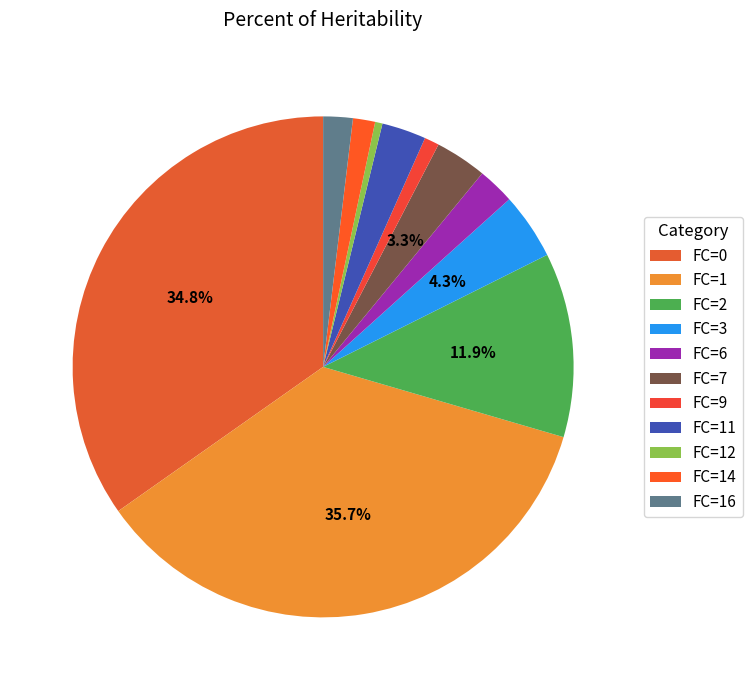

Is there any slice that represents more than half of the pie?

No